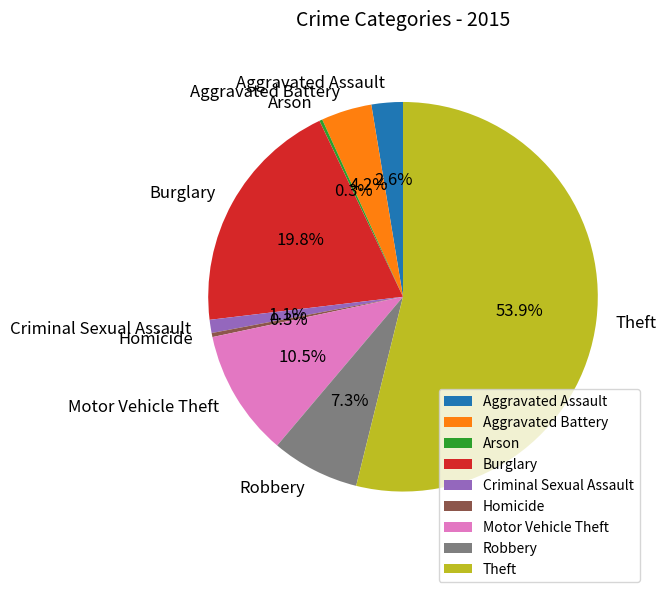

What is the majority slice?

Theft